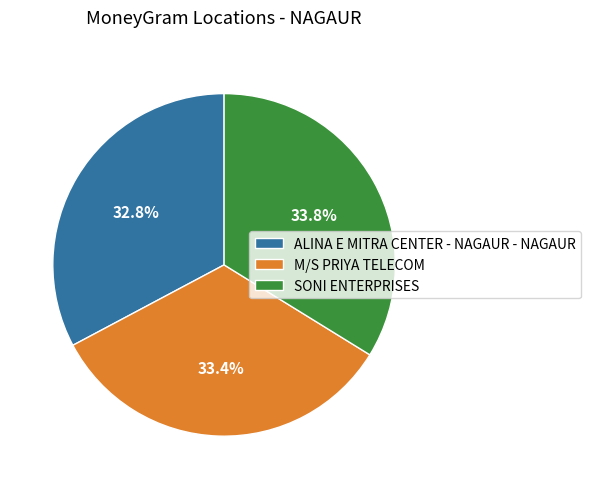

How many segments does this pie chart have?

3